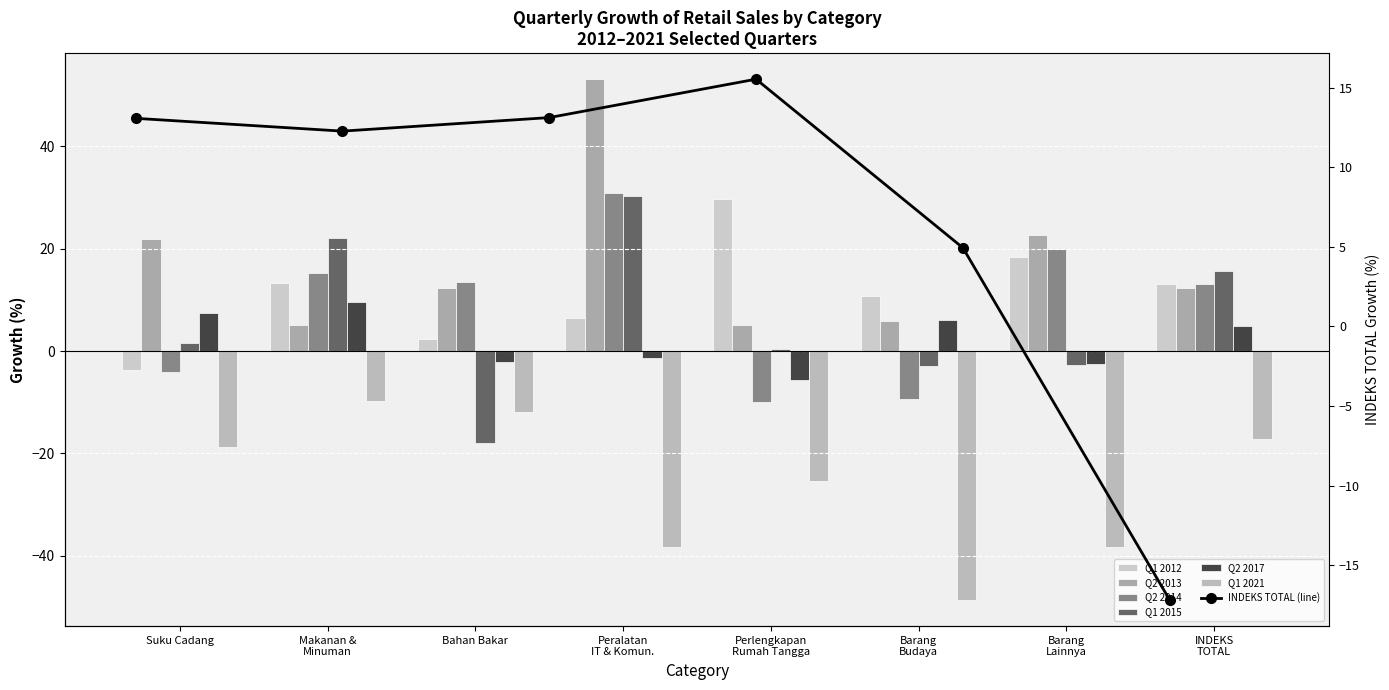

Does the chart contain any negative values?

Yes